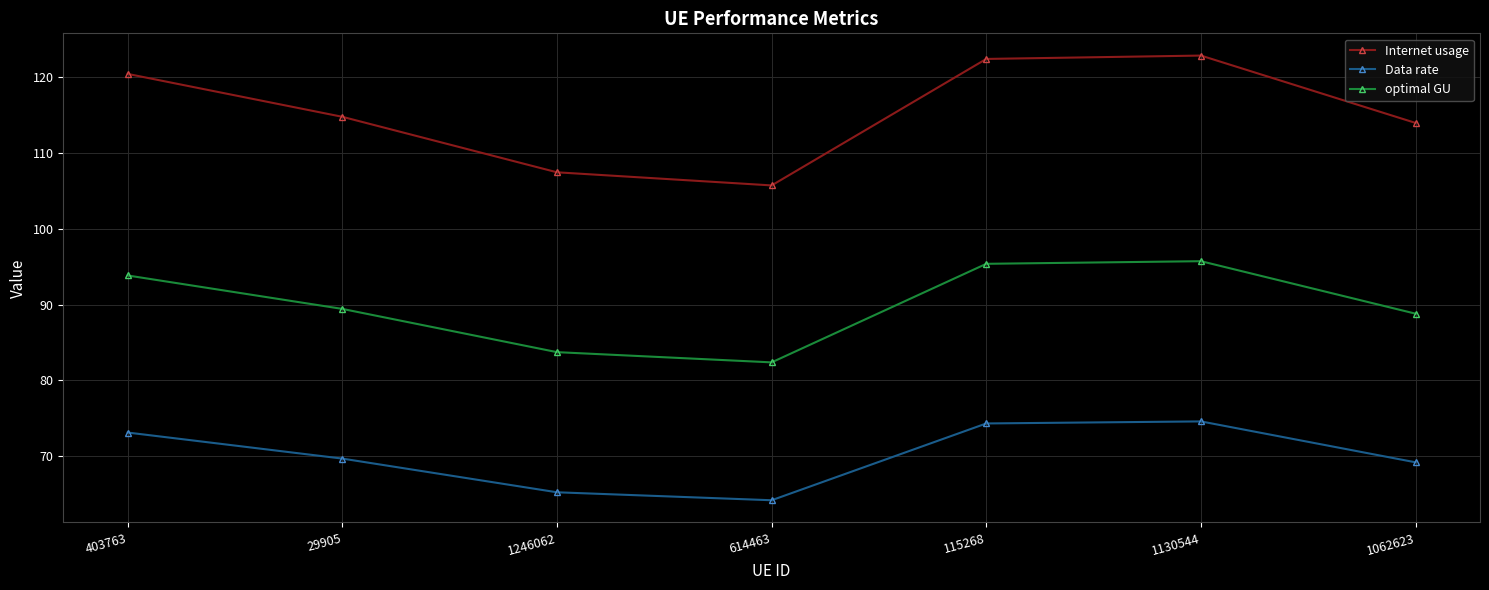

Which series has the largest total across all categories?

Internet usage